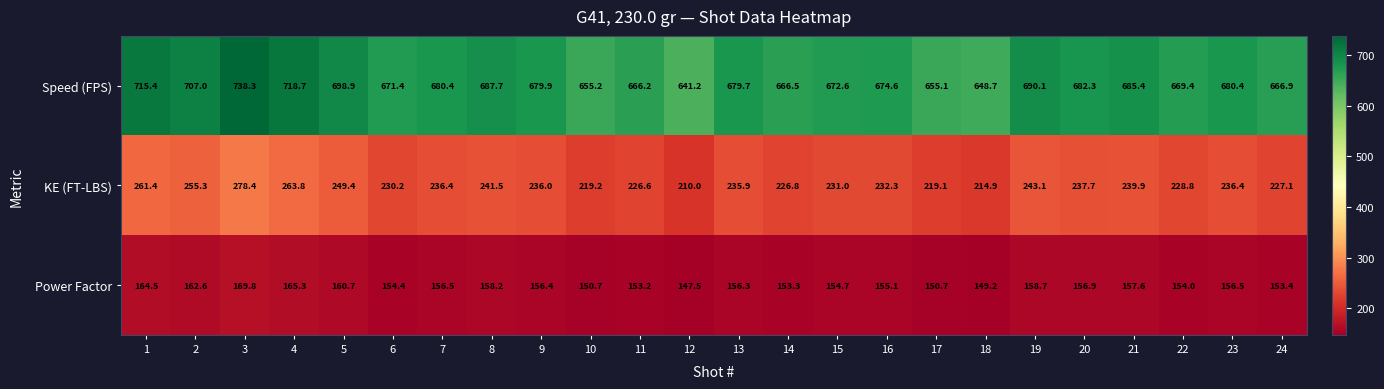

What is the maximum value shown in the chart?

738.3